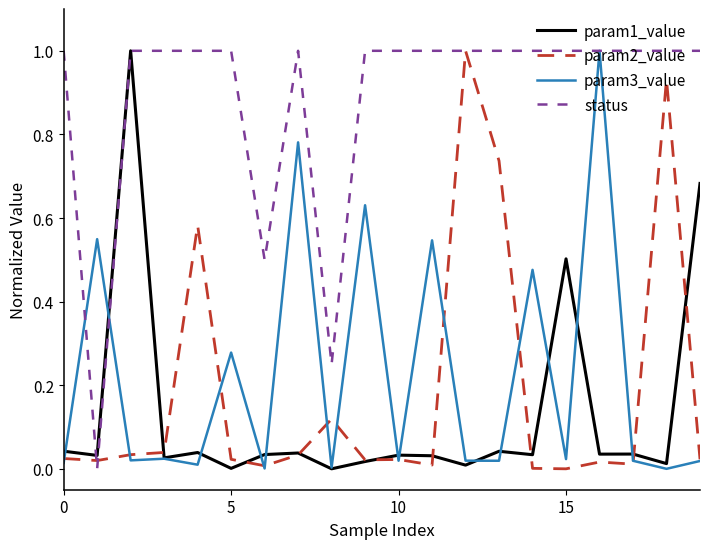

What is the maximum value for param3_value?

1.0